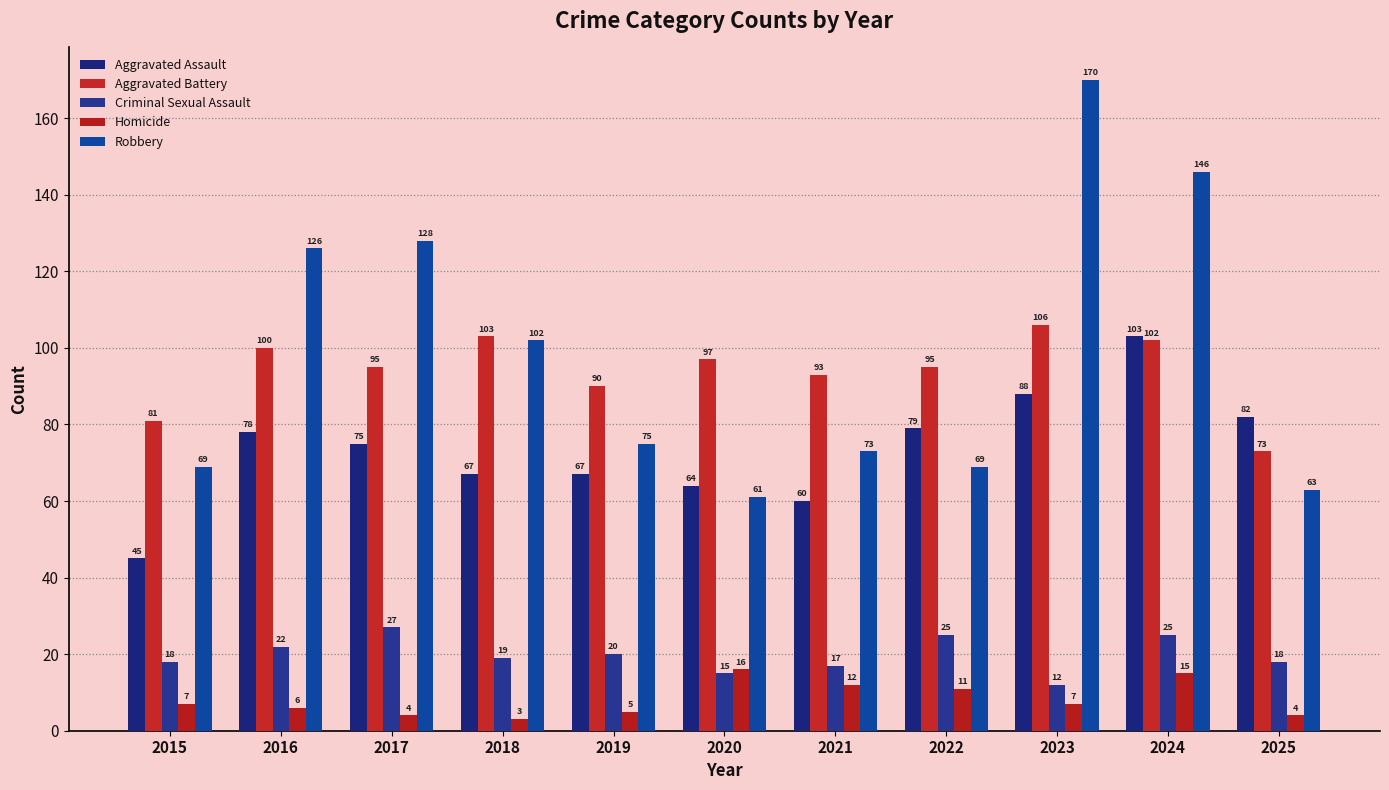

What is the difference between the maximum and minimum values in the Aggravated Assault series?

58